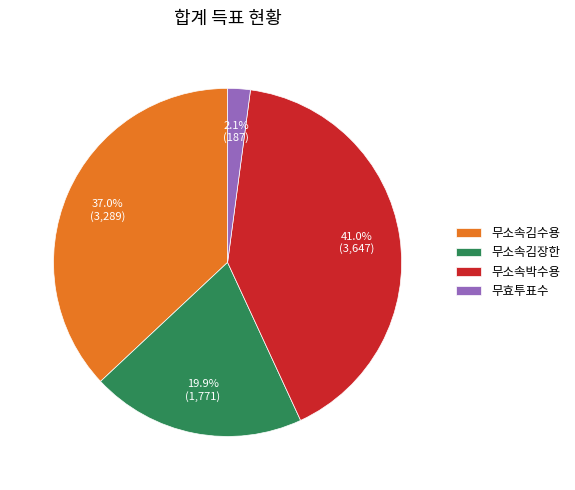

Between 무소속김수용 and 무효투표수, which is larger?

무소속김수용